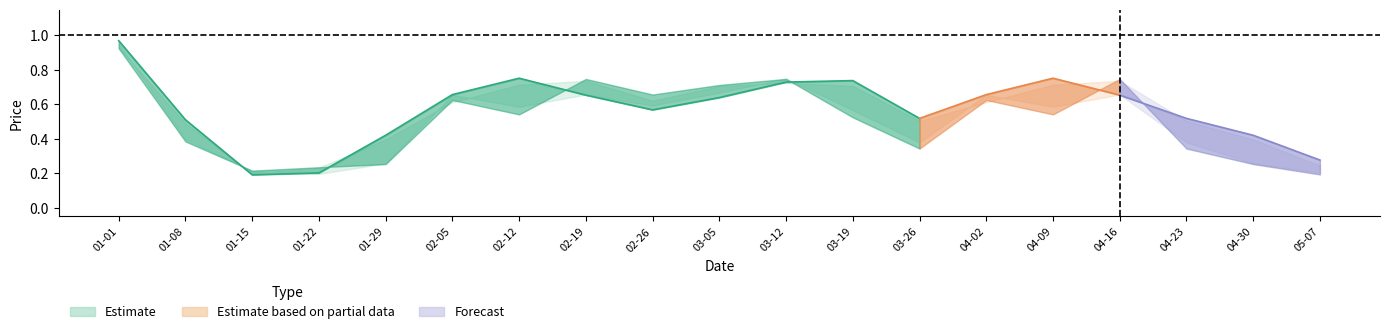

The value of High at 2023-03-26 is 0.7. True or false?

False